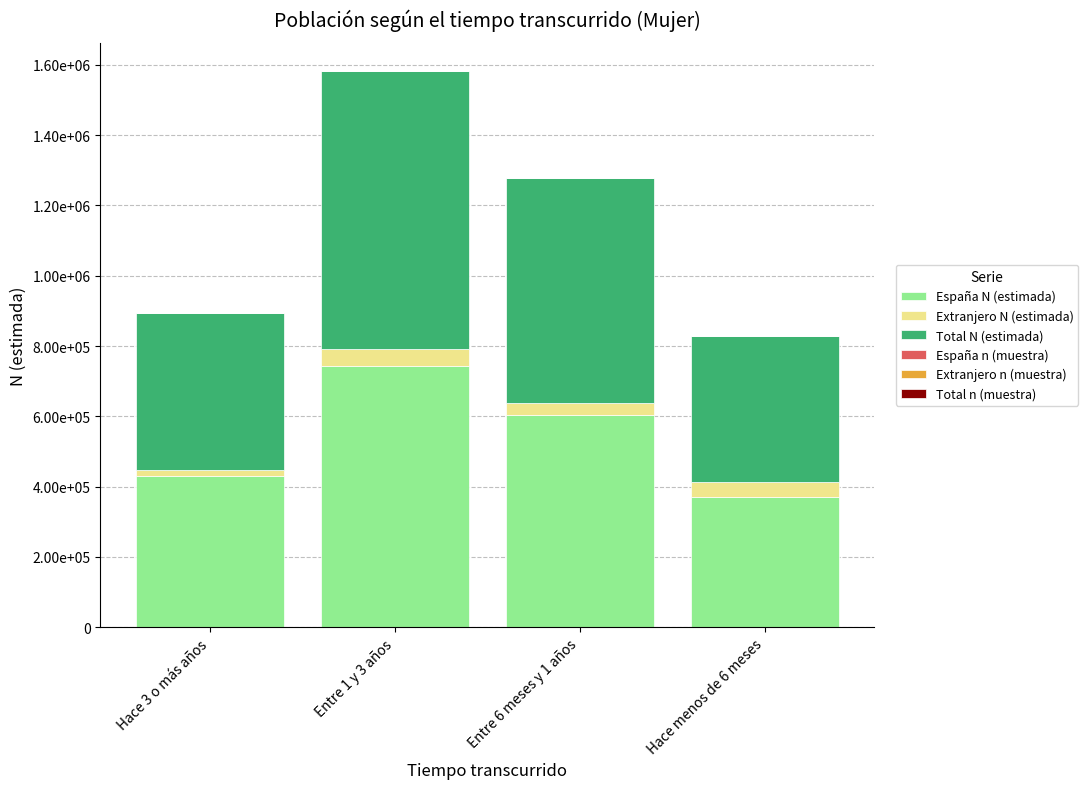

Which has a higher value, Hace 3 o más años or Entre 1 y 3 años?

Entre 1 y 3 años